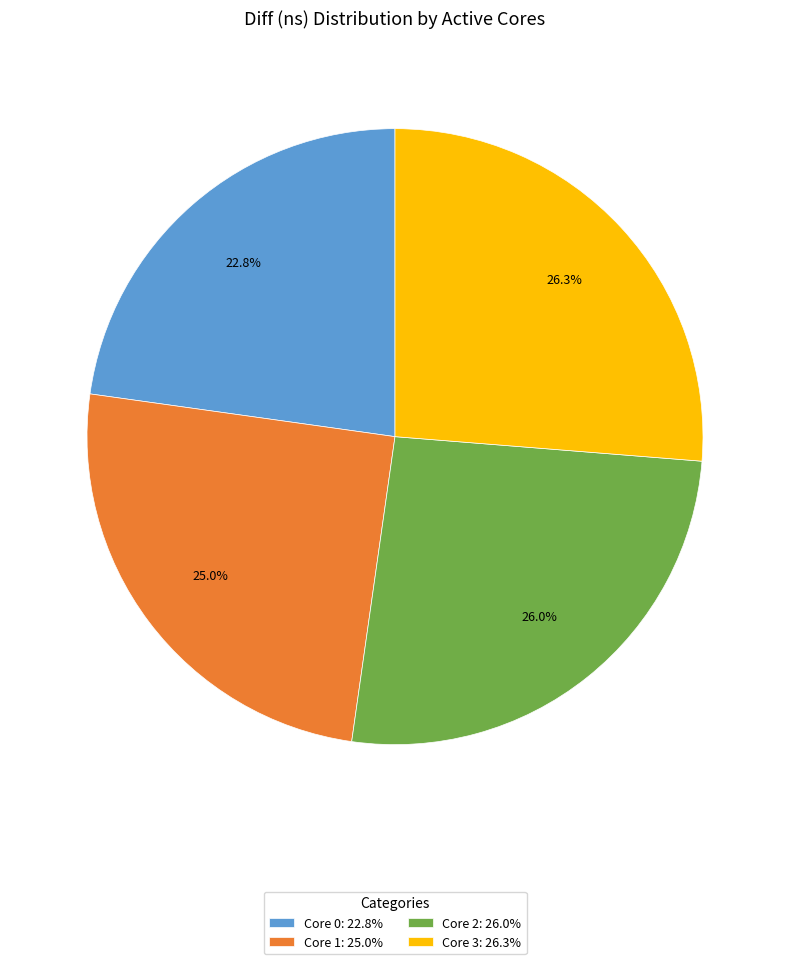

Does any single category account for the majority?

No